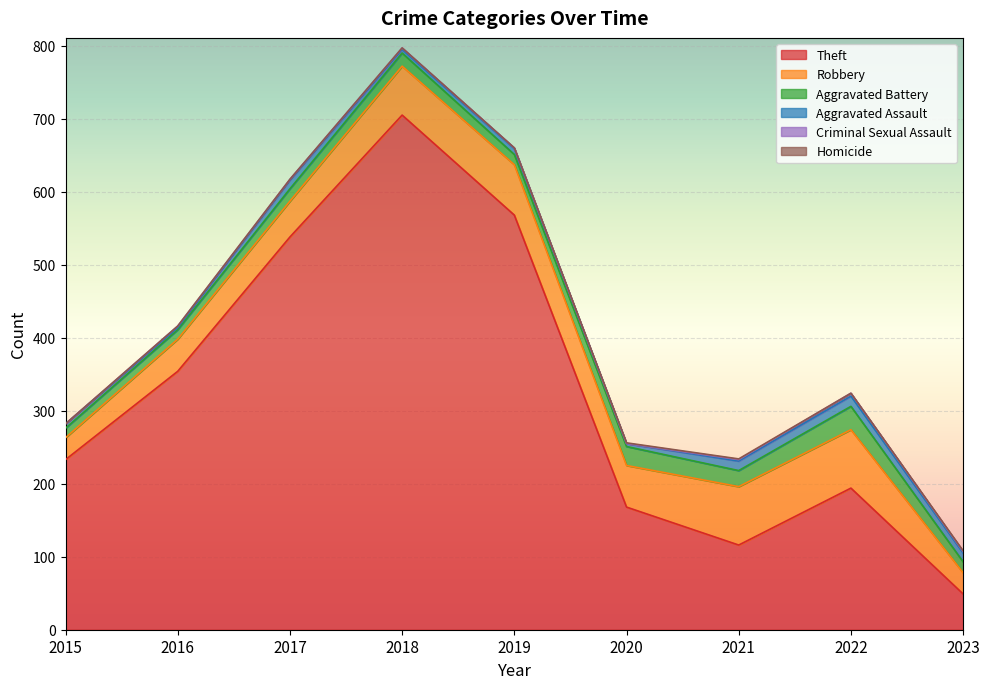

What is the difference between the highest and lowest values at 2015?

233